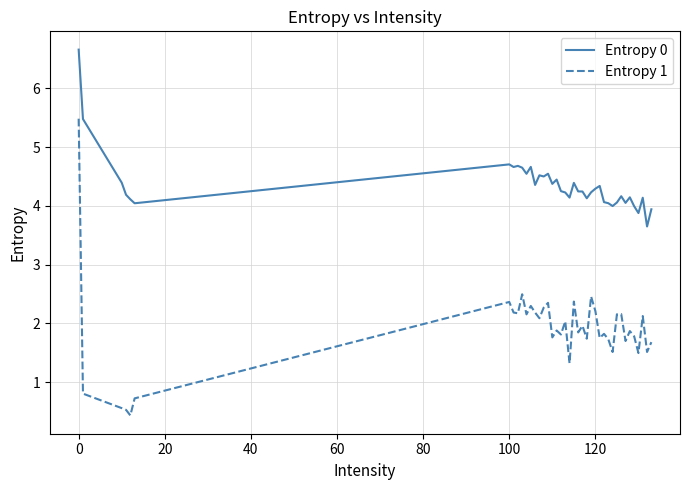

Which series has the largest total across all categories?

Entropy 0